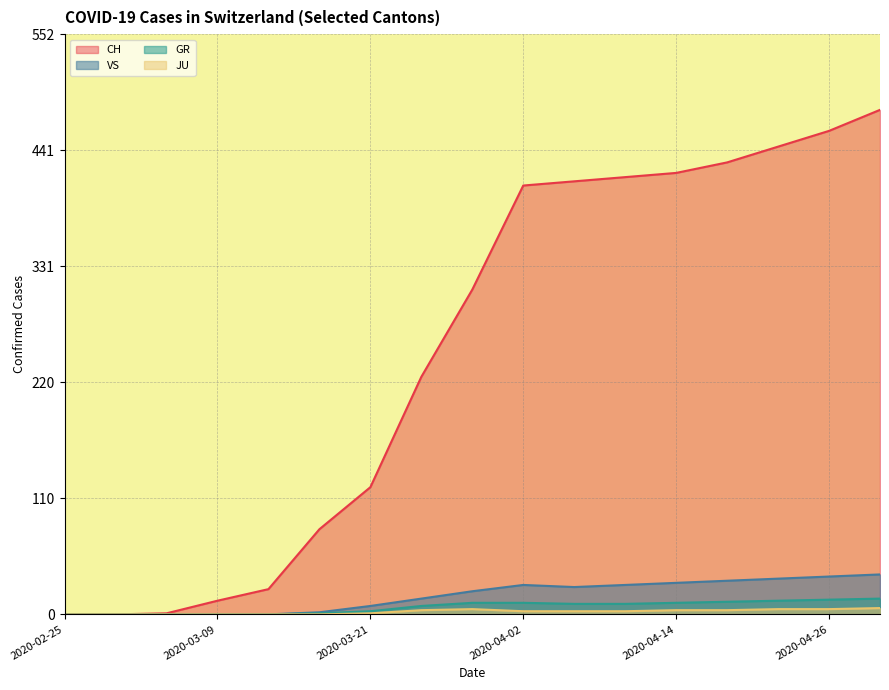

Between 2020-03-21 and 2020-04-14, which series saw the biggest shift?

CH